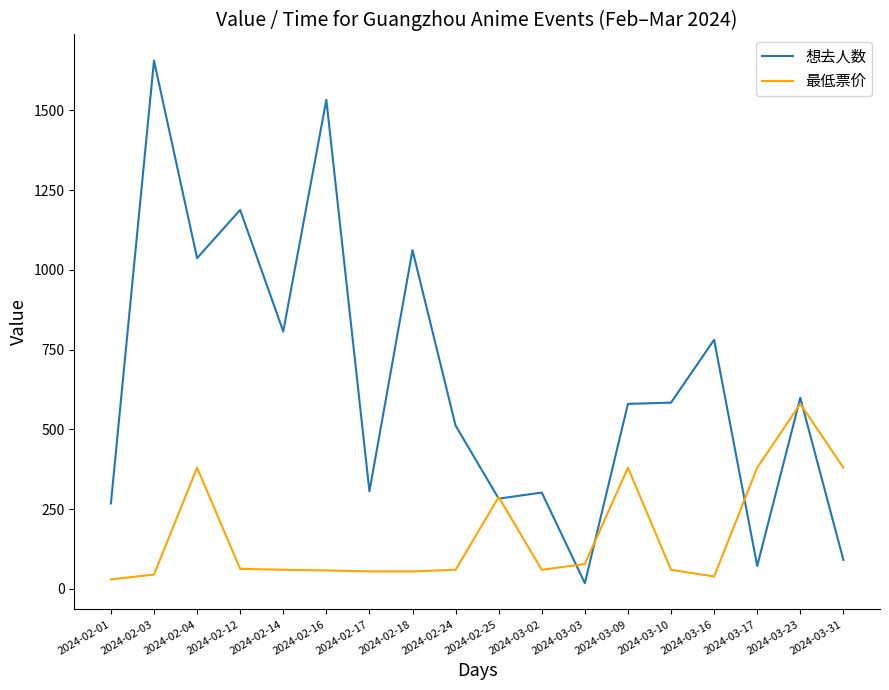

At which category is the sum across all series the highest?

2024-02-03